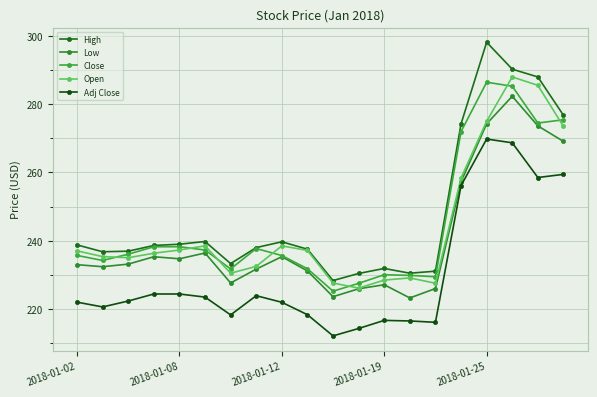

How many lines are shown in the chart?

5